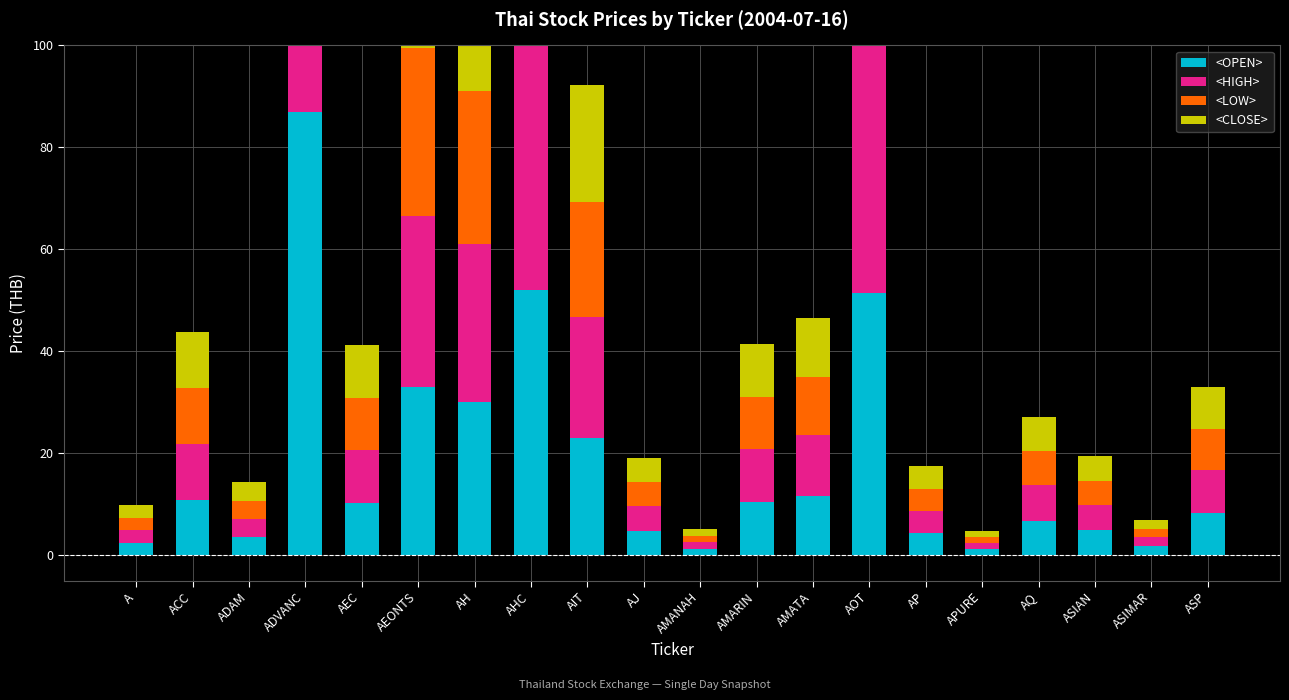

How many bars are there in total?

80